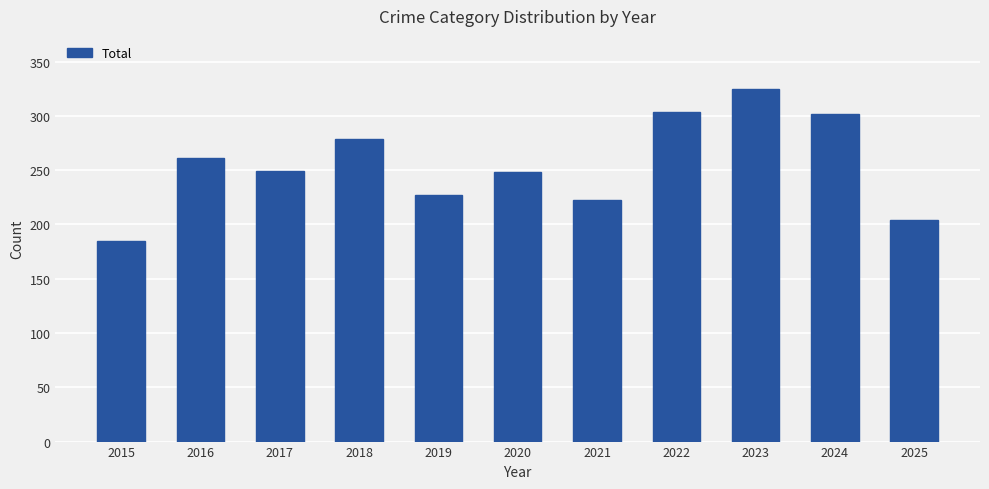

What value does the data have at 2020, to the nearest 50?

250